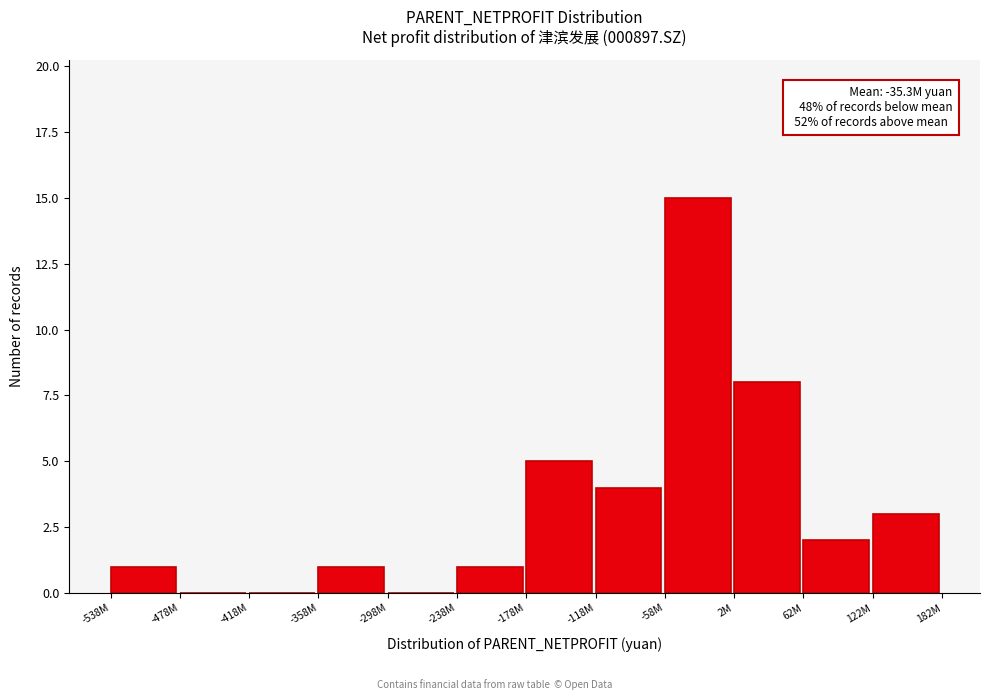

Reading right to left, extract all data points from this chart.

122M=3	62M=2	2M=8	-58M=15	-118M=4	-178M=5	-238M=1	-298M=0	-358M=1	-418M=0	-478M=0	-538M=1